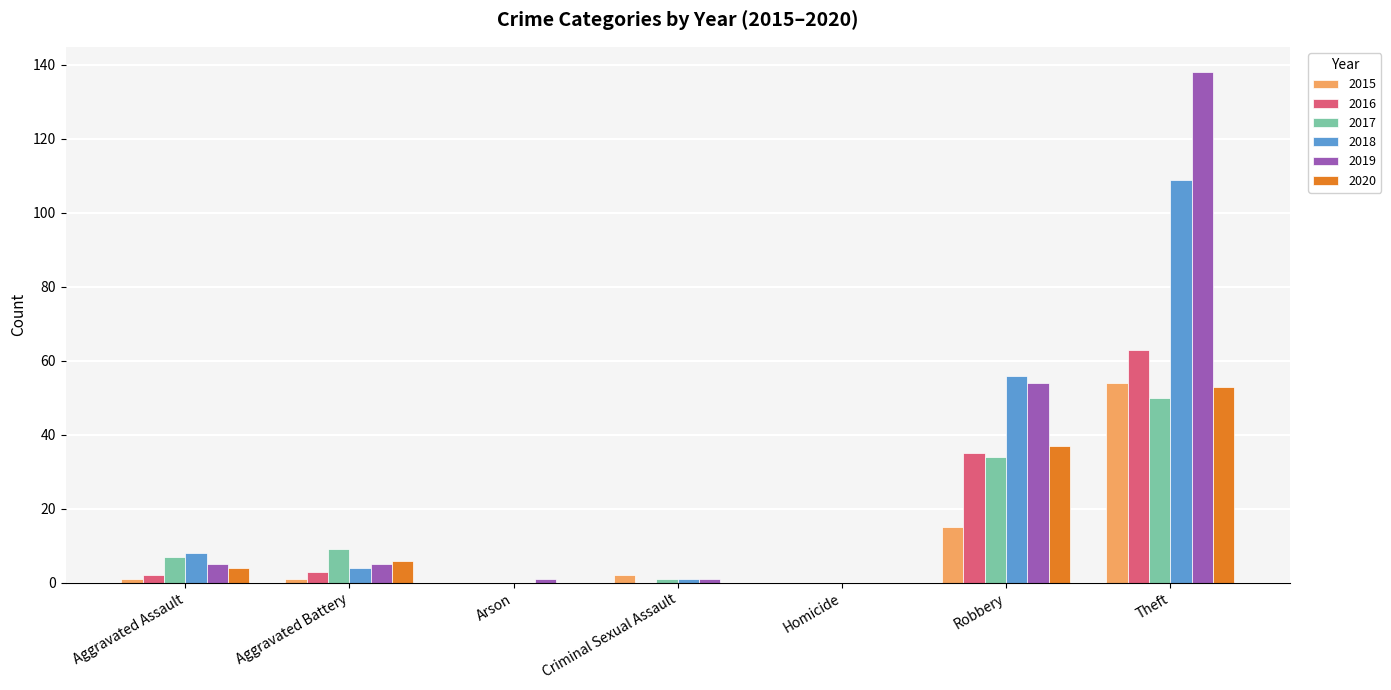

What is the sum of all 2015 values?

73